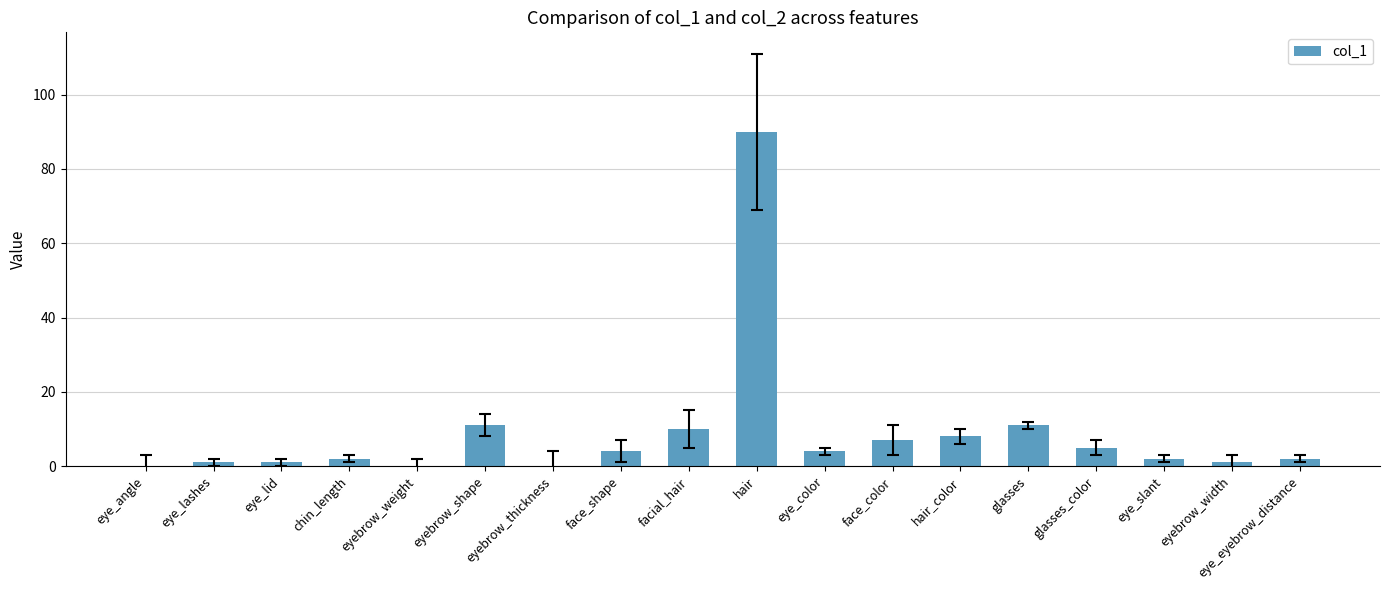

The chart shows a value of 7 at face_color. True or false?

True